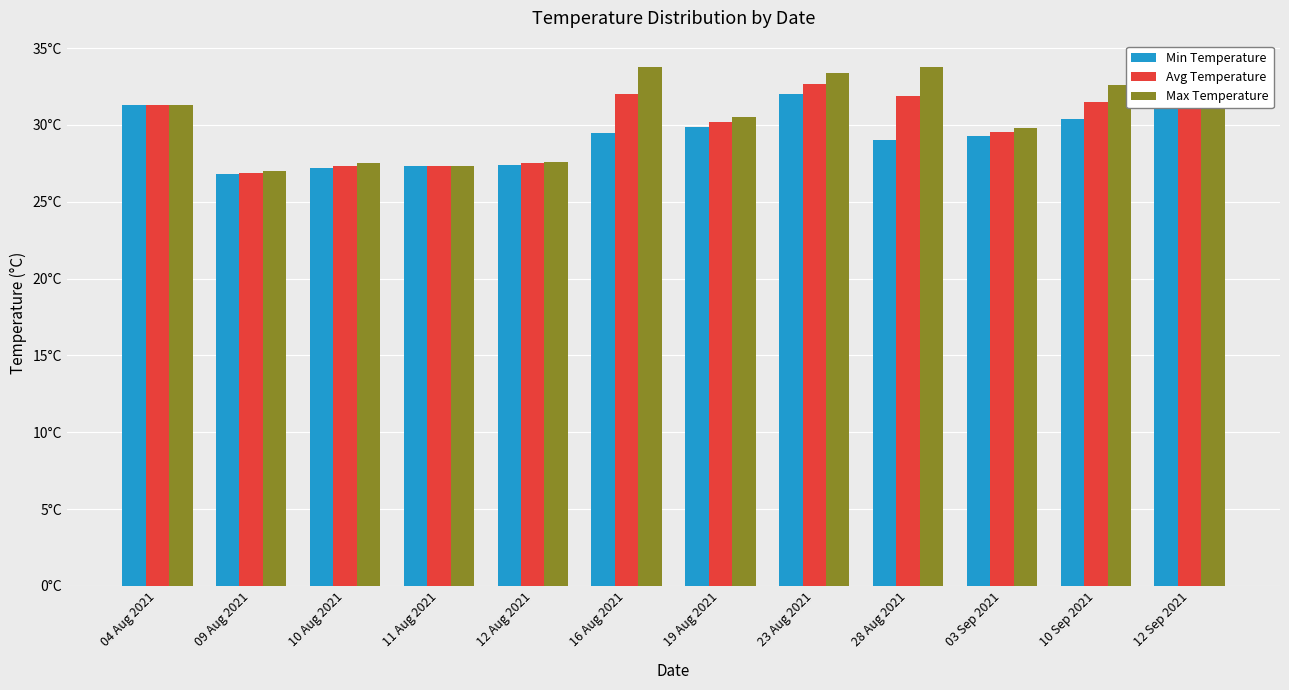

Which series has the widest spread of values?

Max Temperature